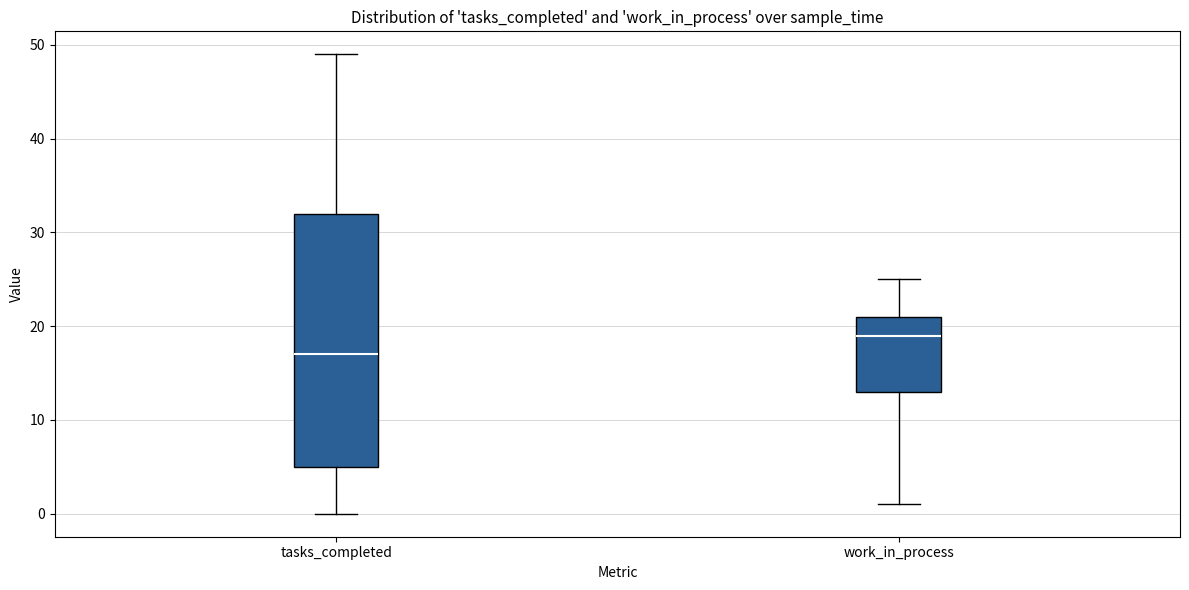

Which box's median line is the lowest?

tasks_completed